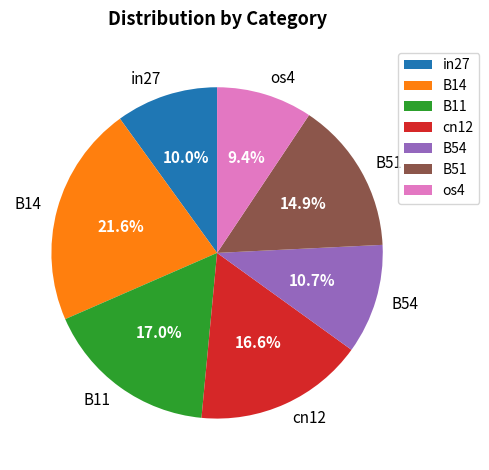

Does B11 represent more than half of the total?

No